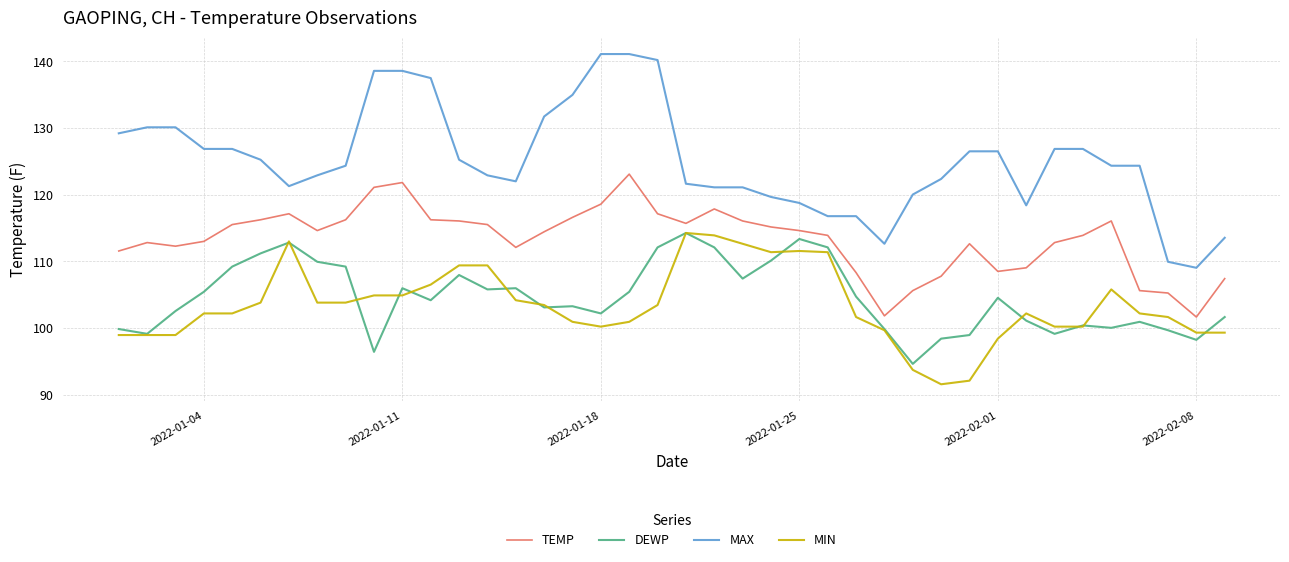

At how many categories does at least one series exceed 94?

40